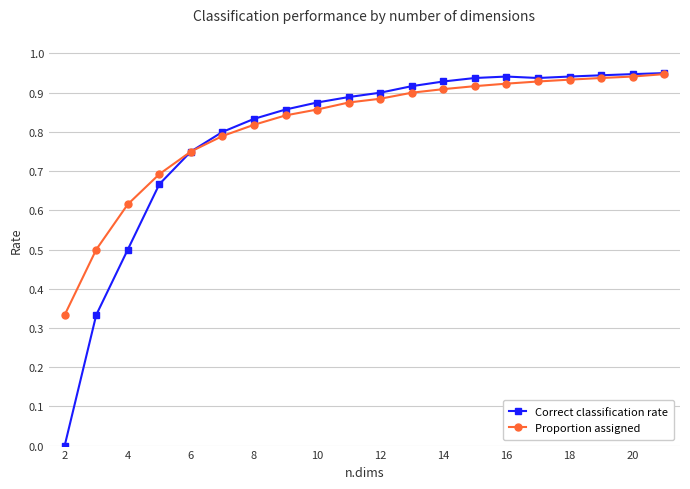

Which series has the largest range (max minus min)?

Correct classification rate